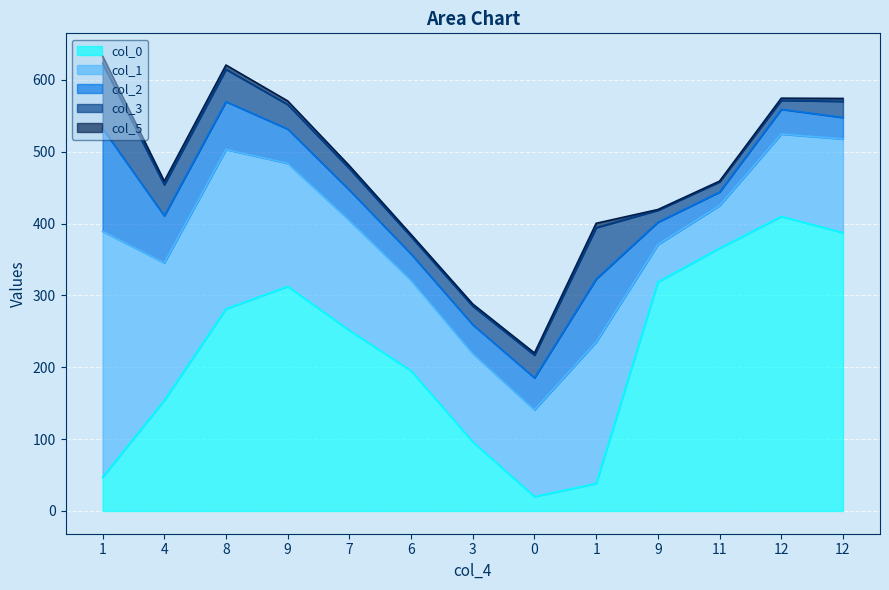

How many interior local peaks does the col_0 series have?

2